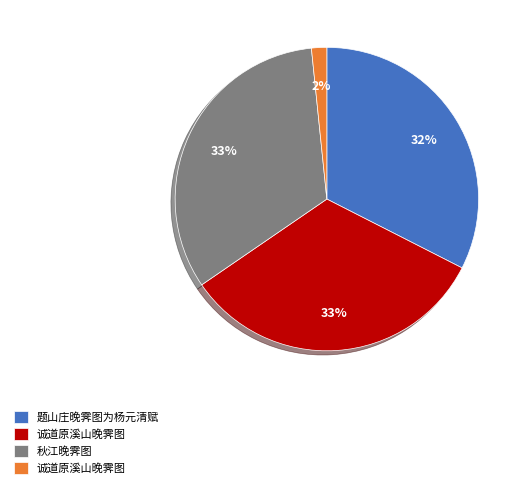

Is there any slice that represents more than half of the pie?

No